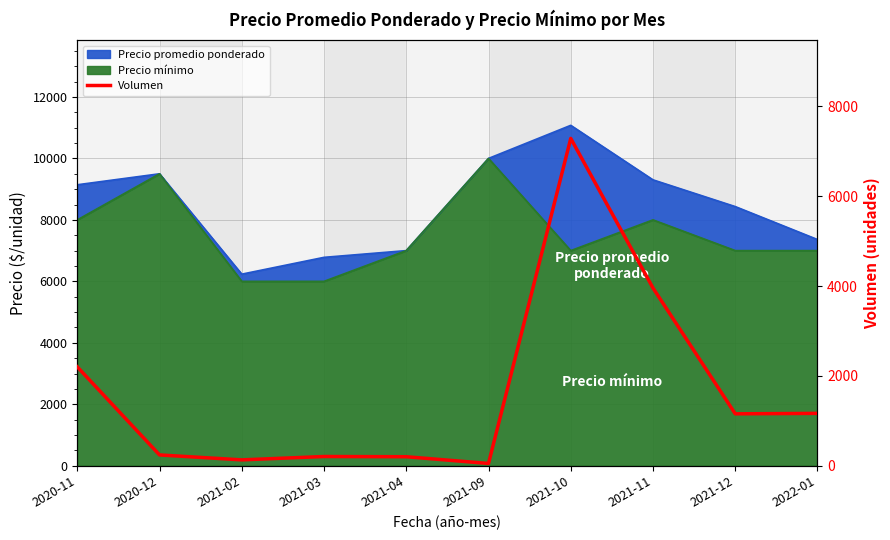

Rank the categories by value from lowest to highest.

2021-09, 2021-02, 2021-04, 2021-03, 2020-12, 2021-12, 2022-01, 2020-11, 2021-11, 2021-10